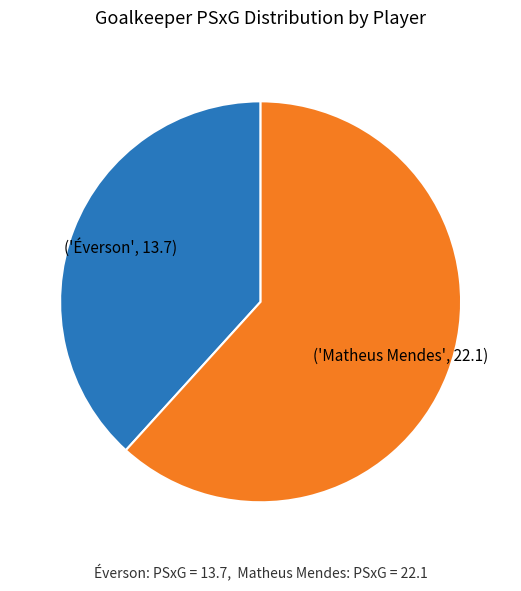

How many segments does this pie chart have?

2